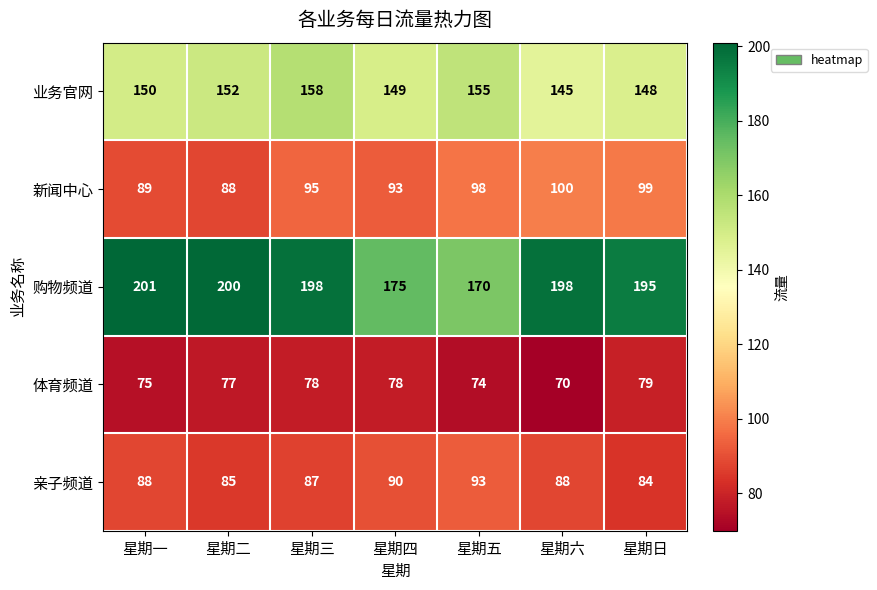

What is the difference between the 新闻中心 values at 星期一 and 星期五?

9